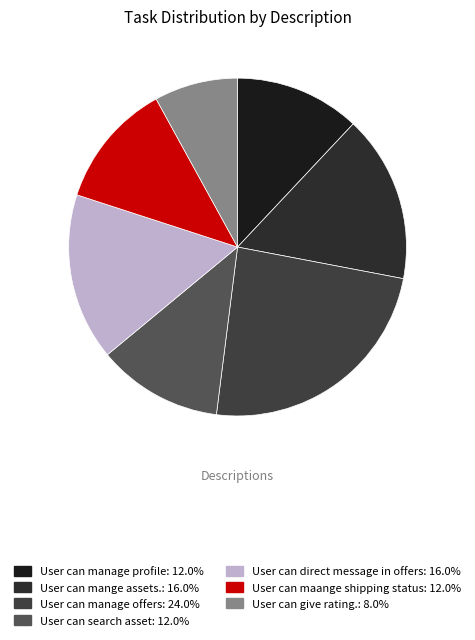

Approximately how many times larger is the value at User can manage profile compared to User can manage offers?

0.5